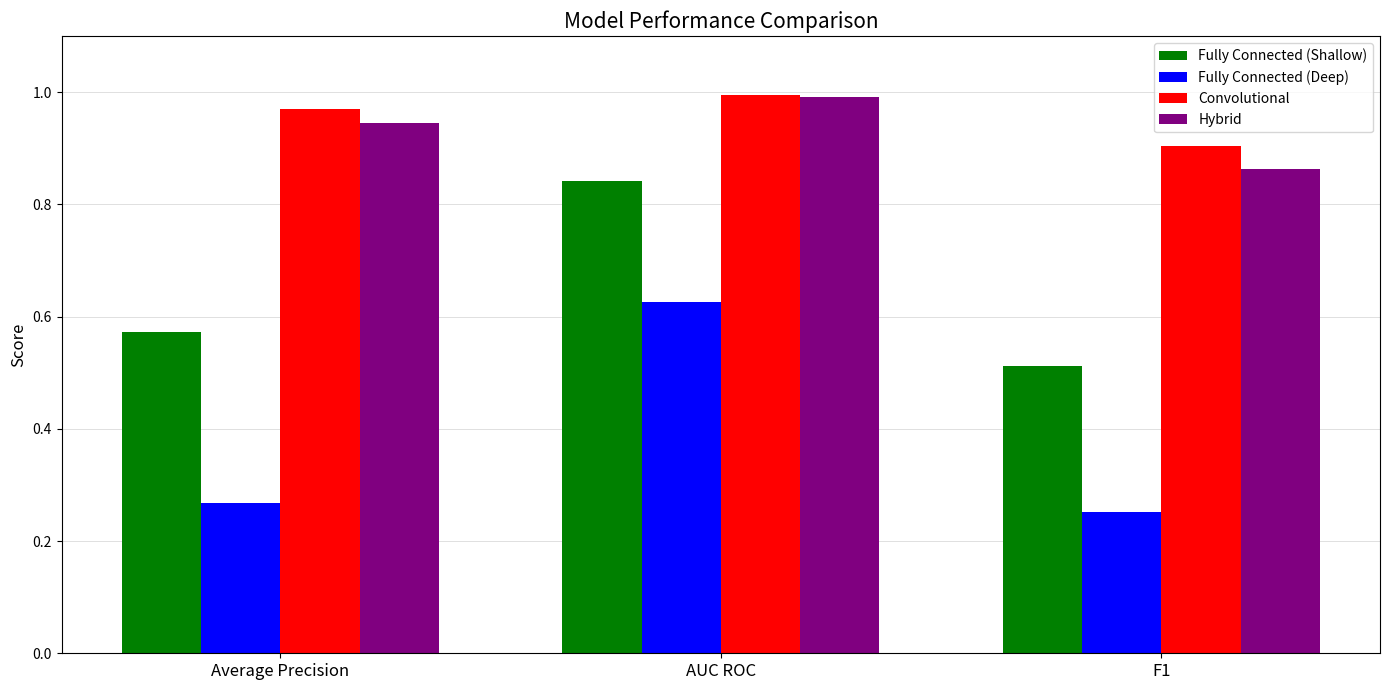

At which label does Hybrid reach its peak?

AUC ROC